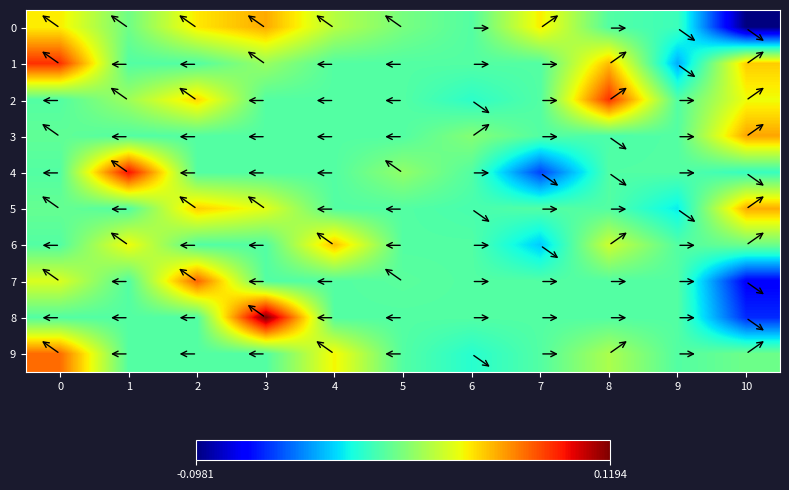

Which series has the largest total across all categories?

2